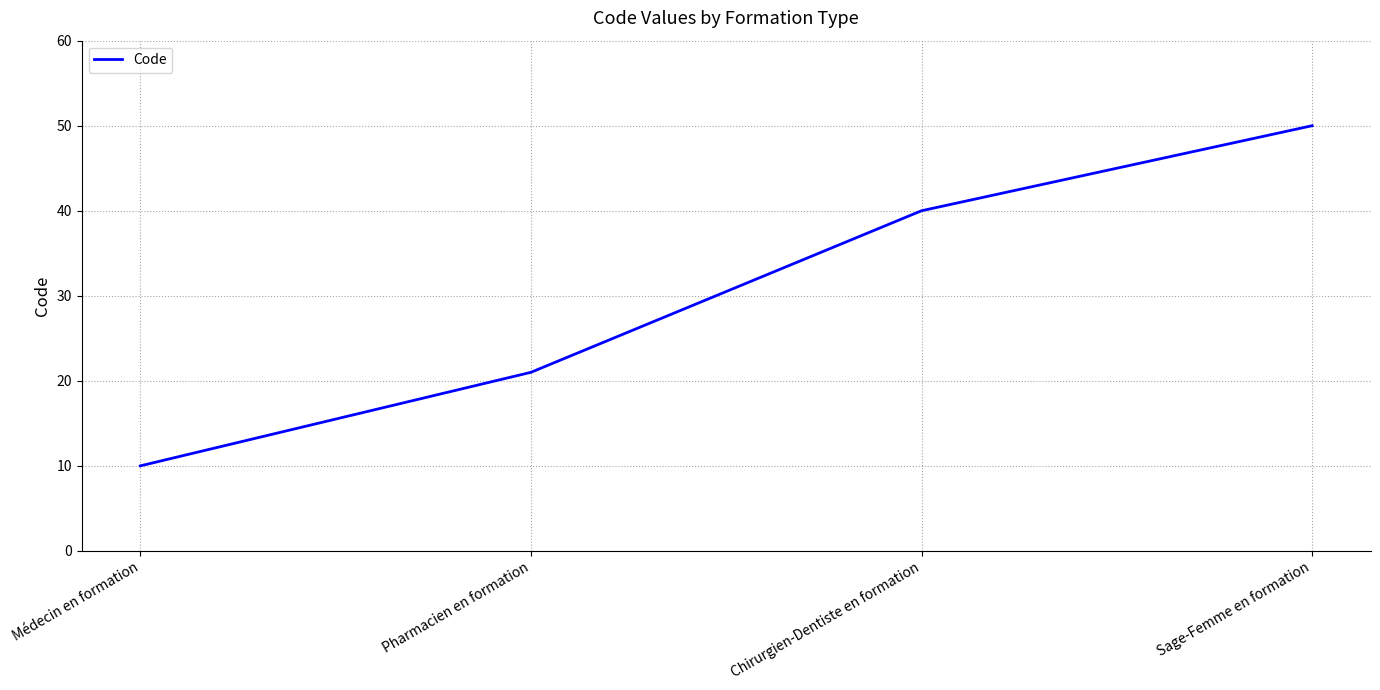

At which label is the value closest to 30?

Pharmacien en formation